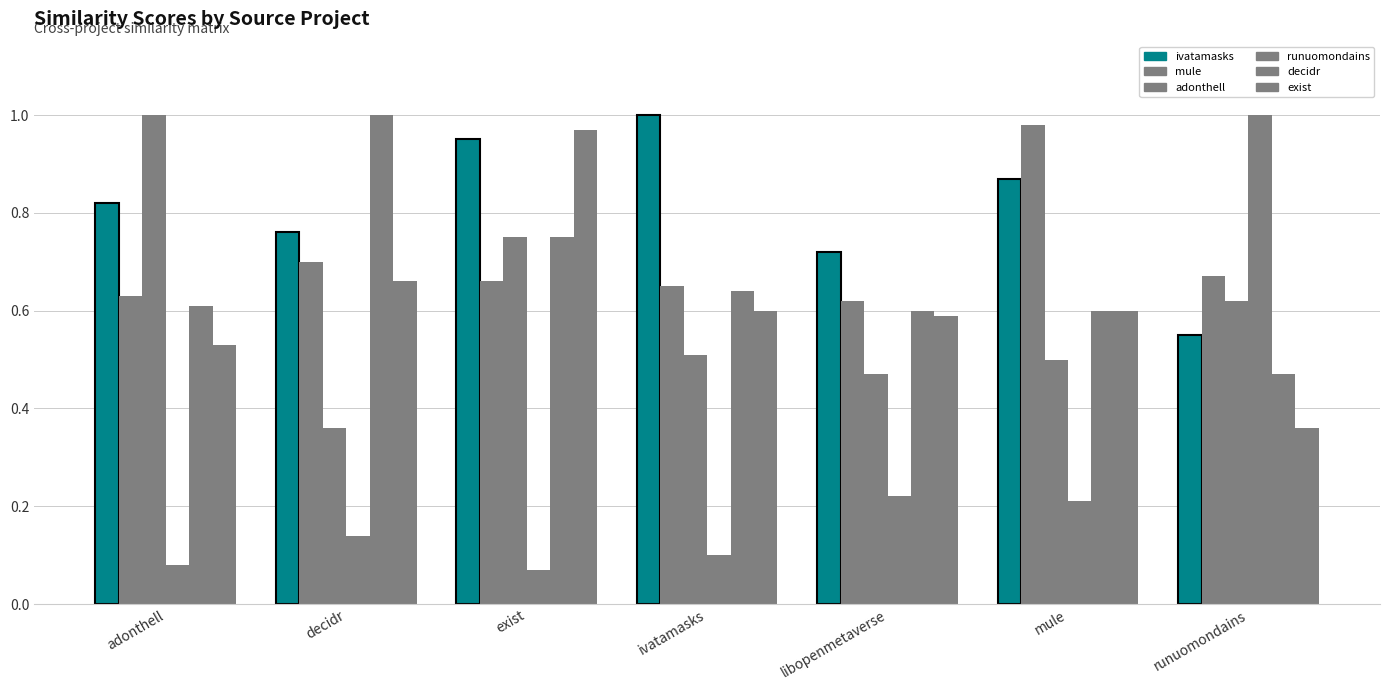

Are the bars grouped side by side (vs. stacked)?

Yes